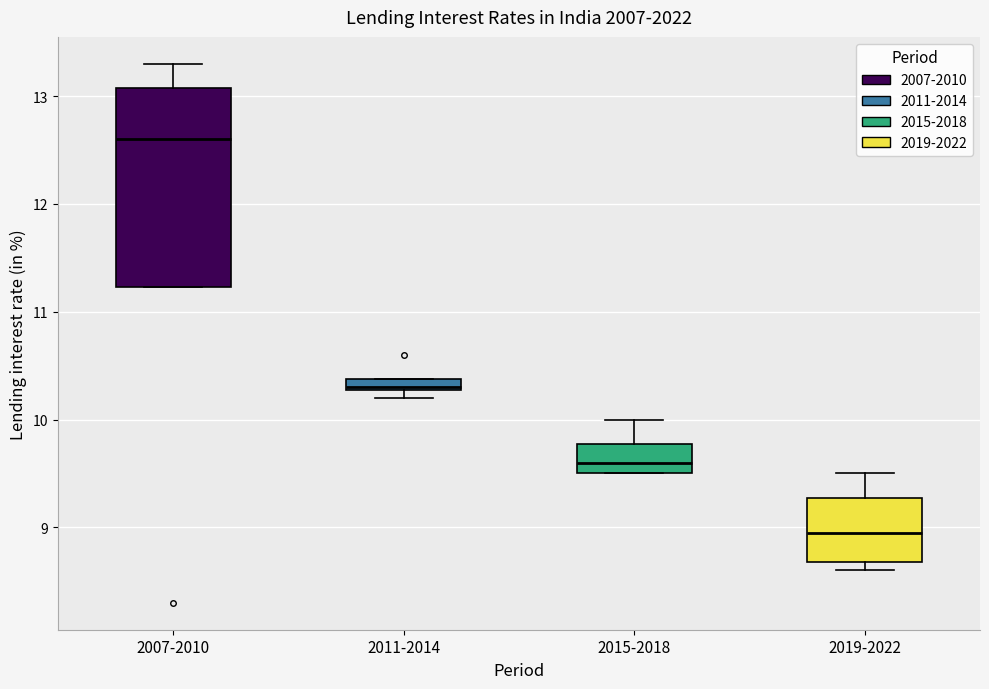

Comparing the boxes themselves (not the whiskers), which one is the tallest?

2007-2010